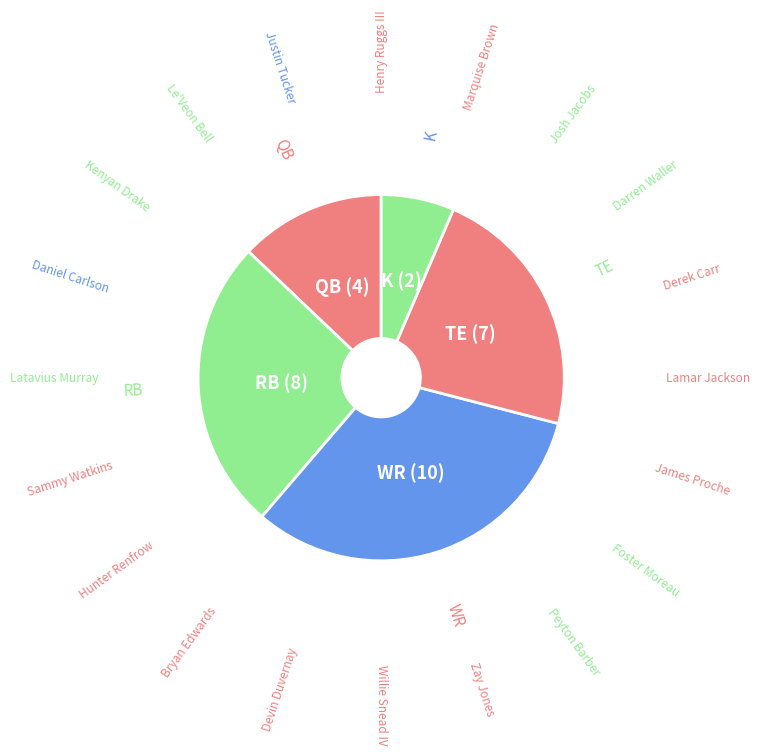

Count the number of slices in the pie.

5